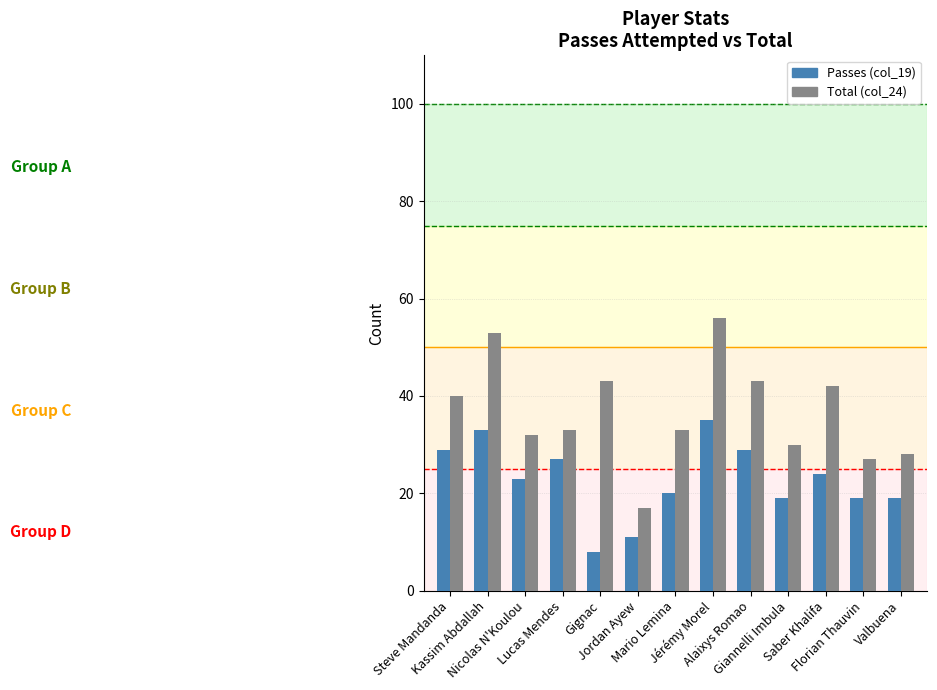

What position from the left is Saber Khalifa?

11